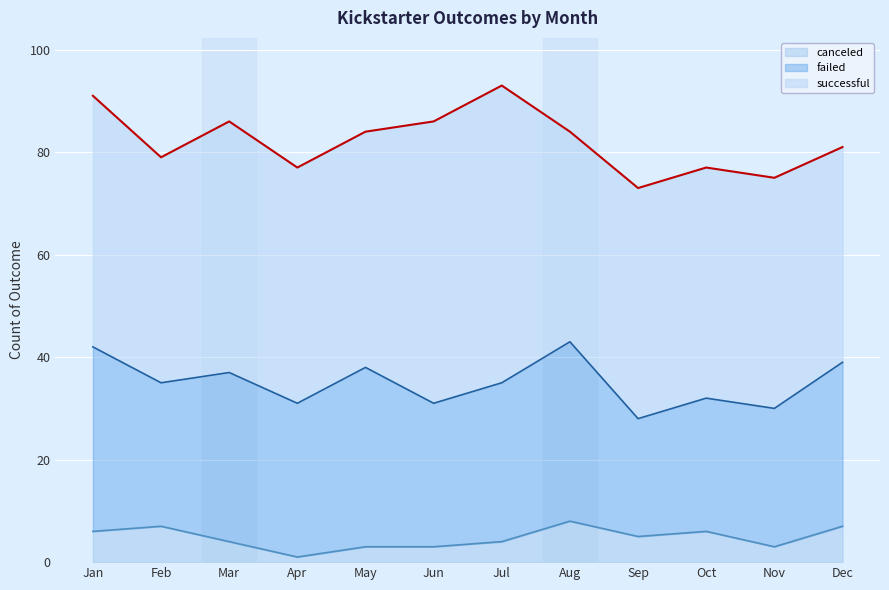

True or false: successful has more than 2 points higher than both neighbors.

False